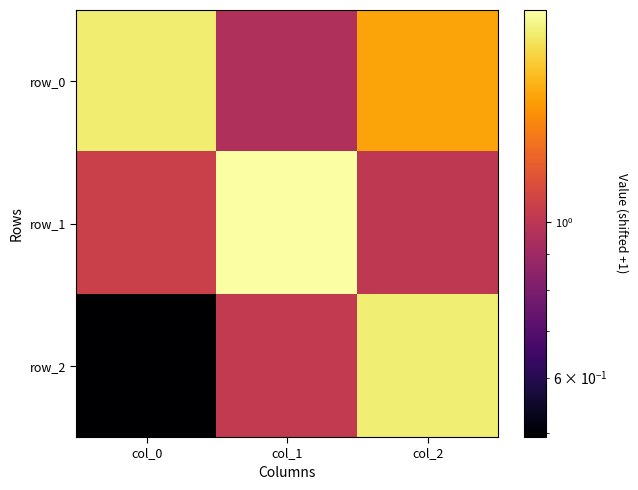

Count the number of data series in this chart.

3